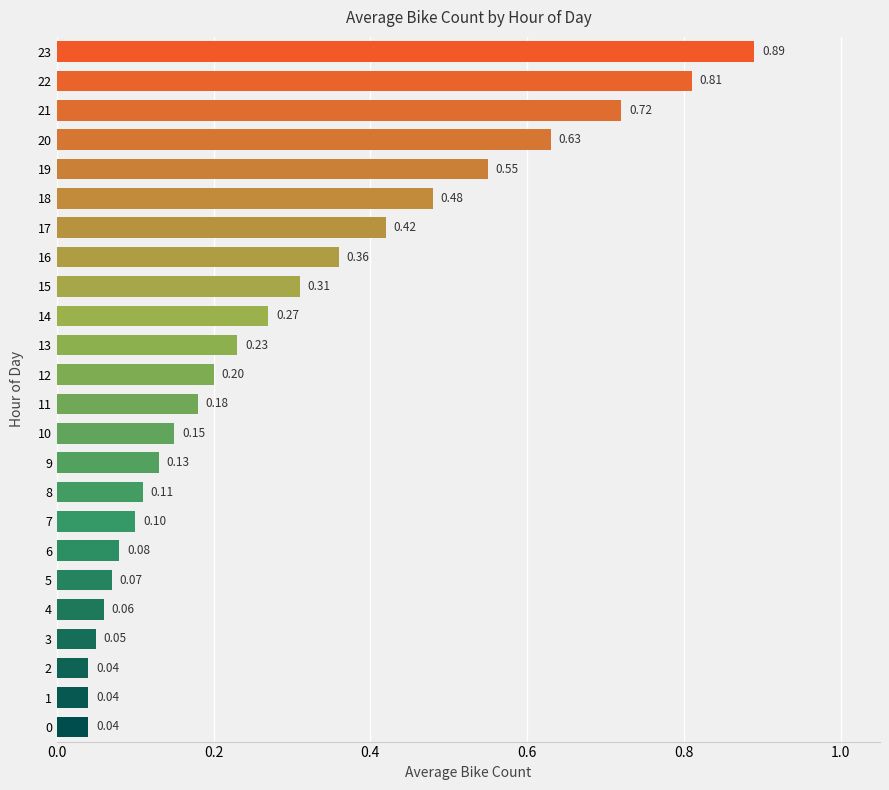

What is the change in value from 10 to 16?

+0.2